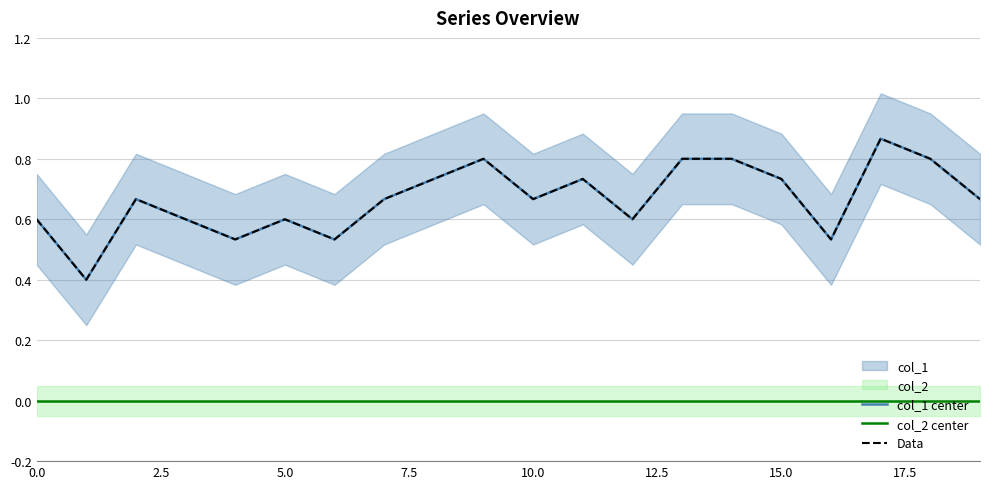

What position from the right is 12?

8